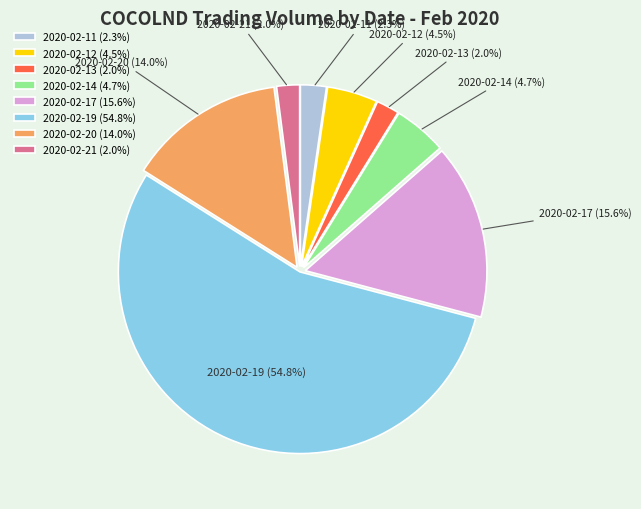

Which slice is the largest?

2020-02-19